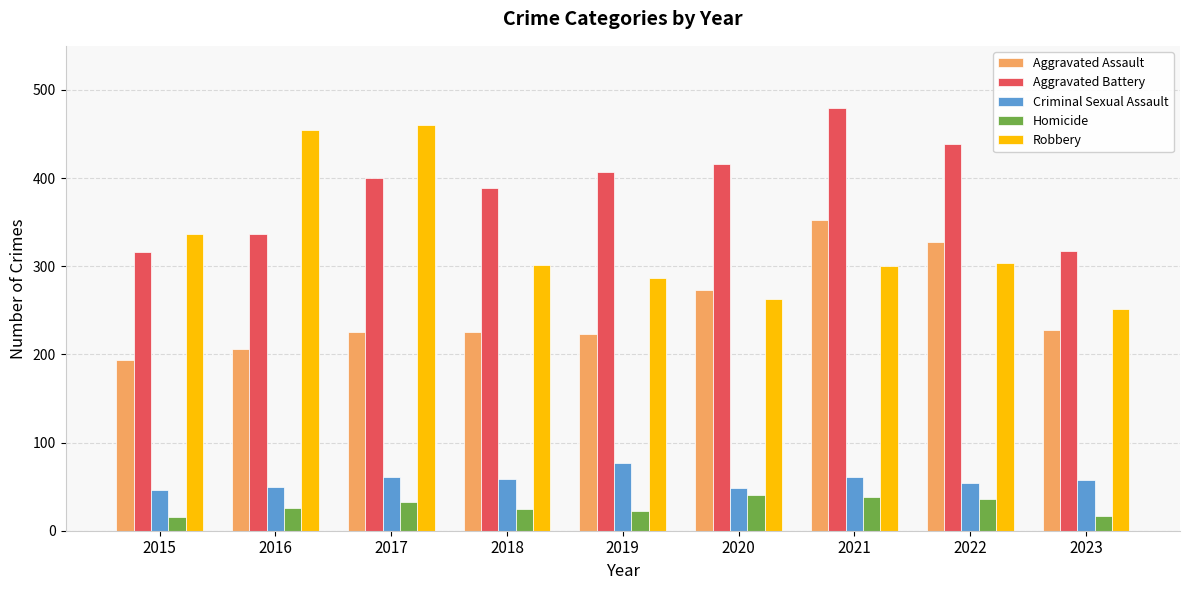

How many data points in Robbery are less than 301?

4